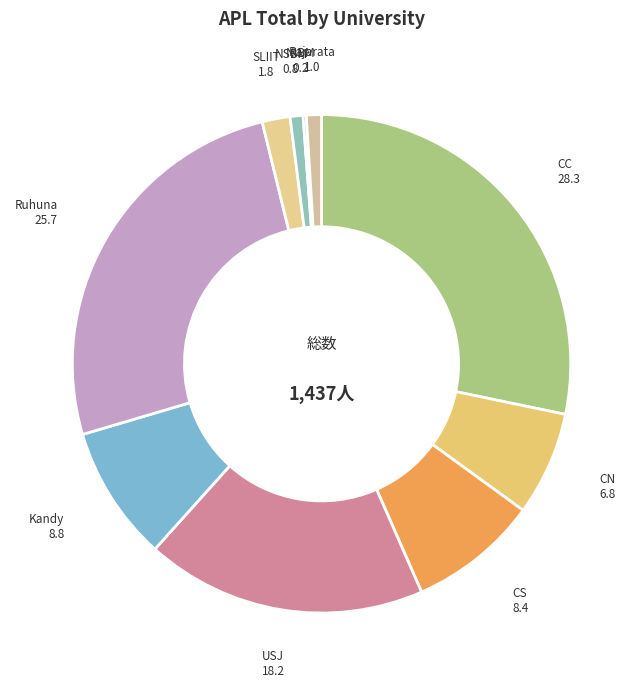

Between Rajarata and USJ, which is larger?

USJ